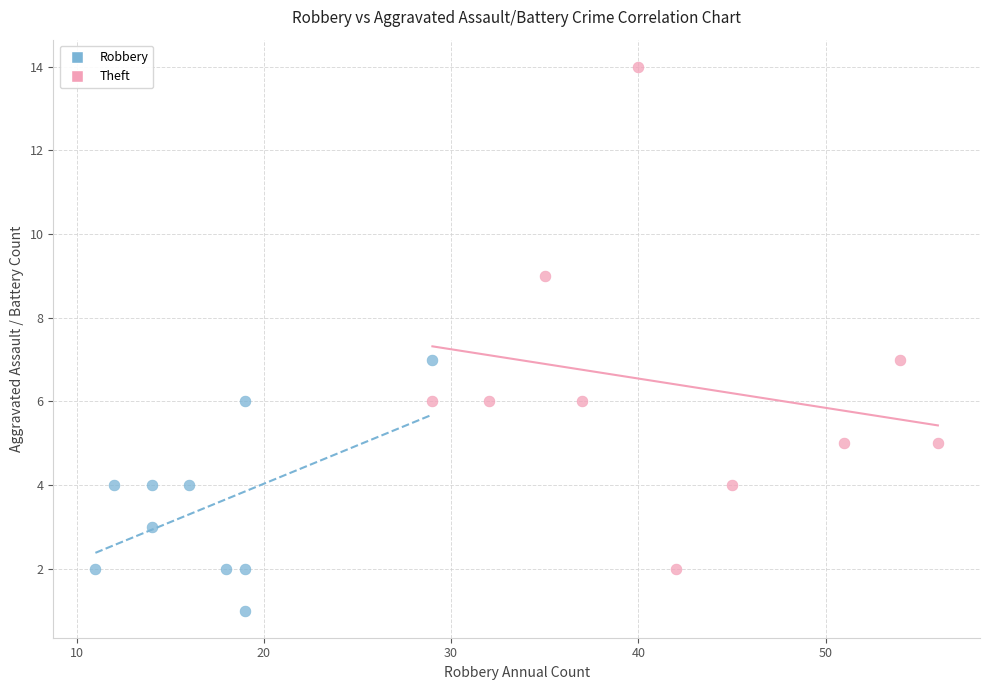

Which series contains the highest Y value?

Theft